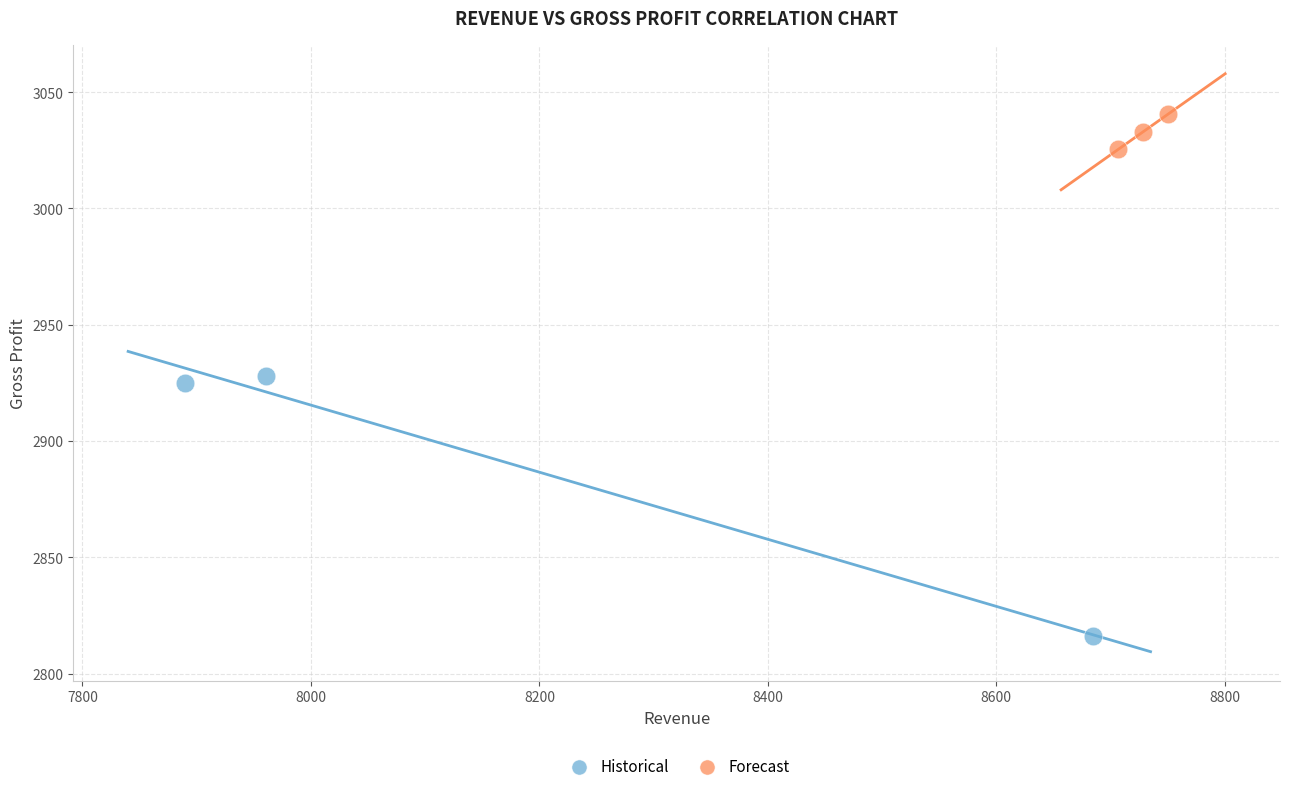

Which series reaches the minimum Y coordinate?

Historical